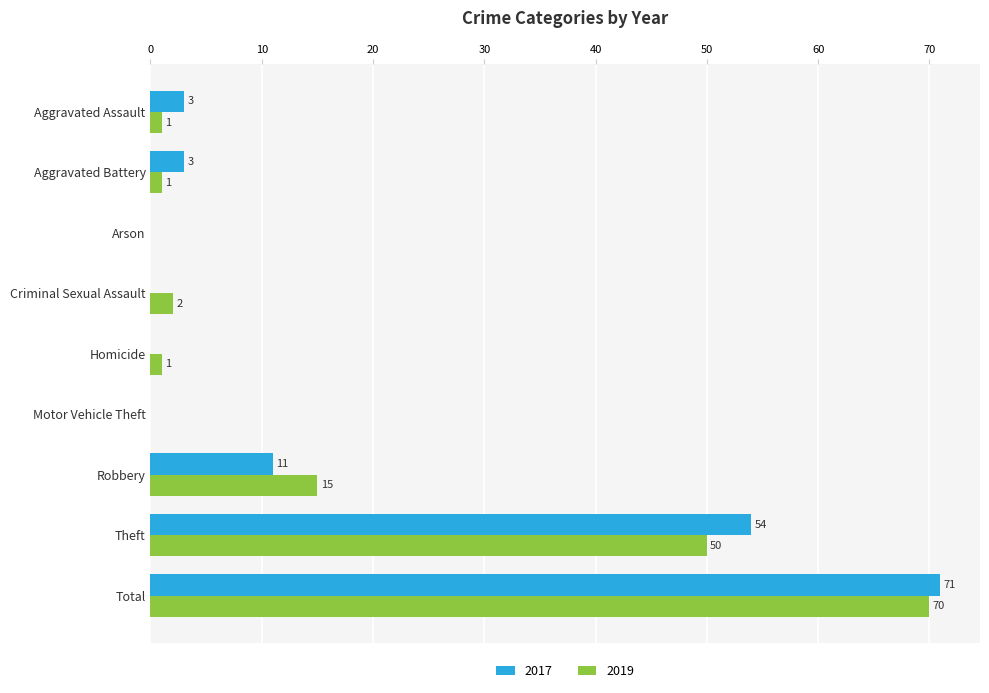

Is it true that 2017 equals 54 at Theft?

True